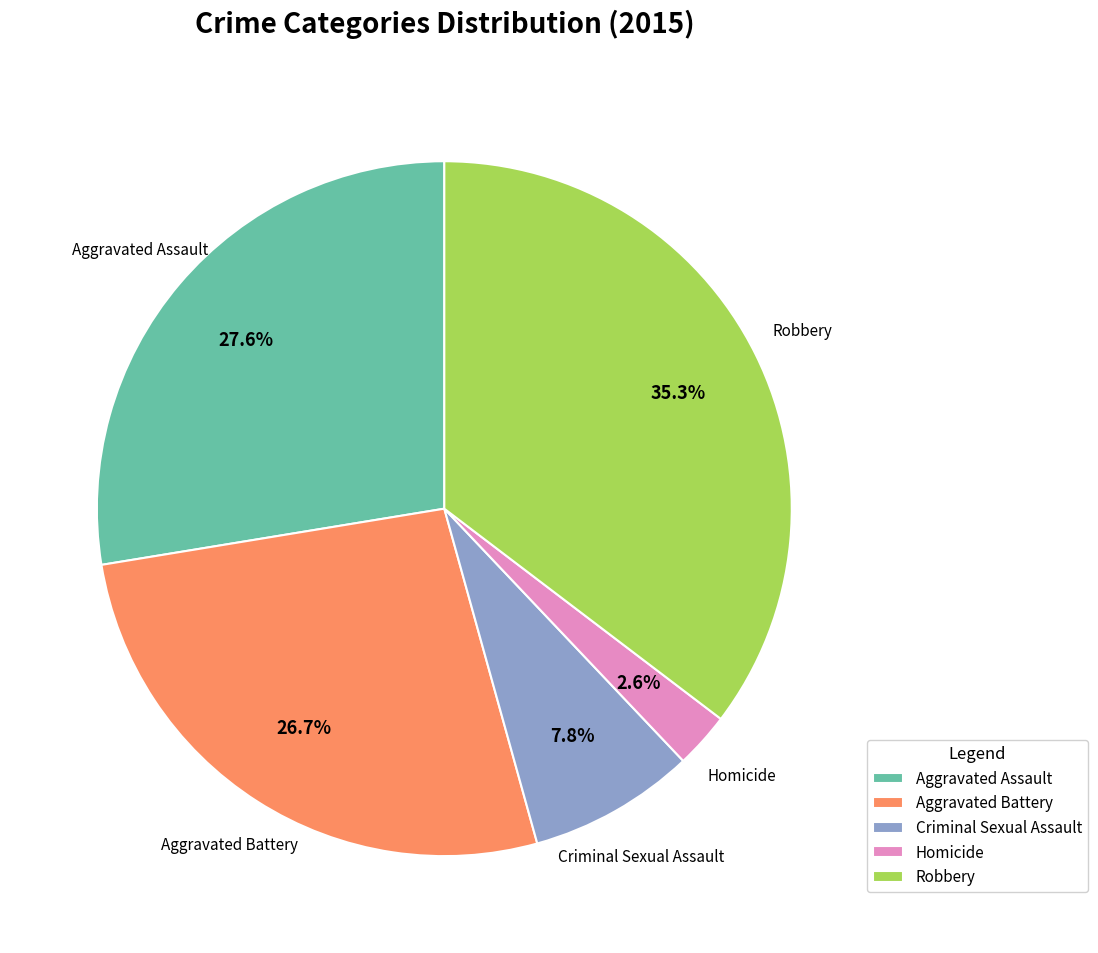

Is Criminal Sexual Assault the majority of the pie?

No